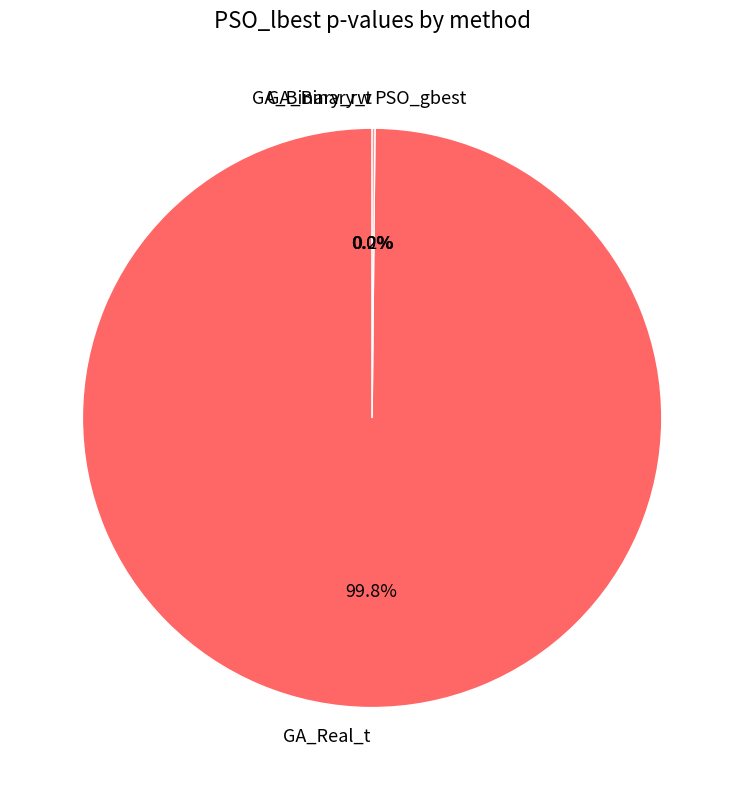

What portion of the pie excludes GA_Real_t?

0.2%